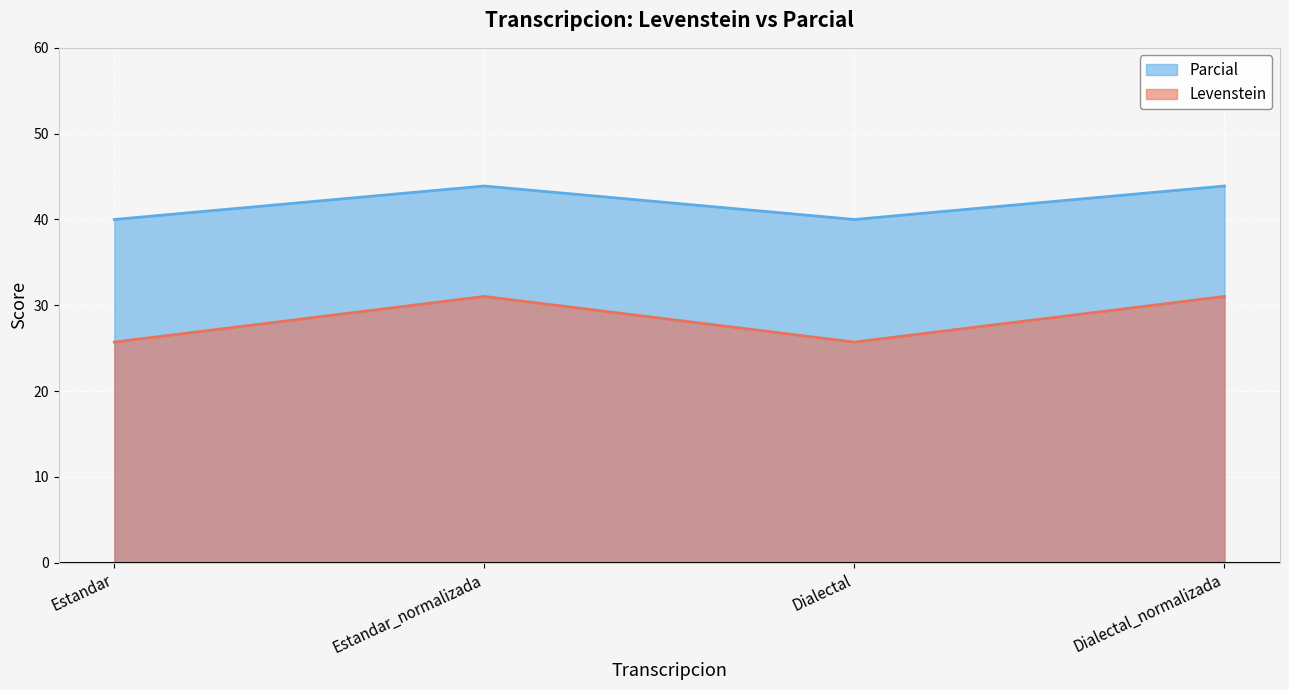

List the series in order of their overall mean, lowest first.

Levenstein, Parcial